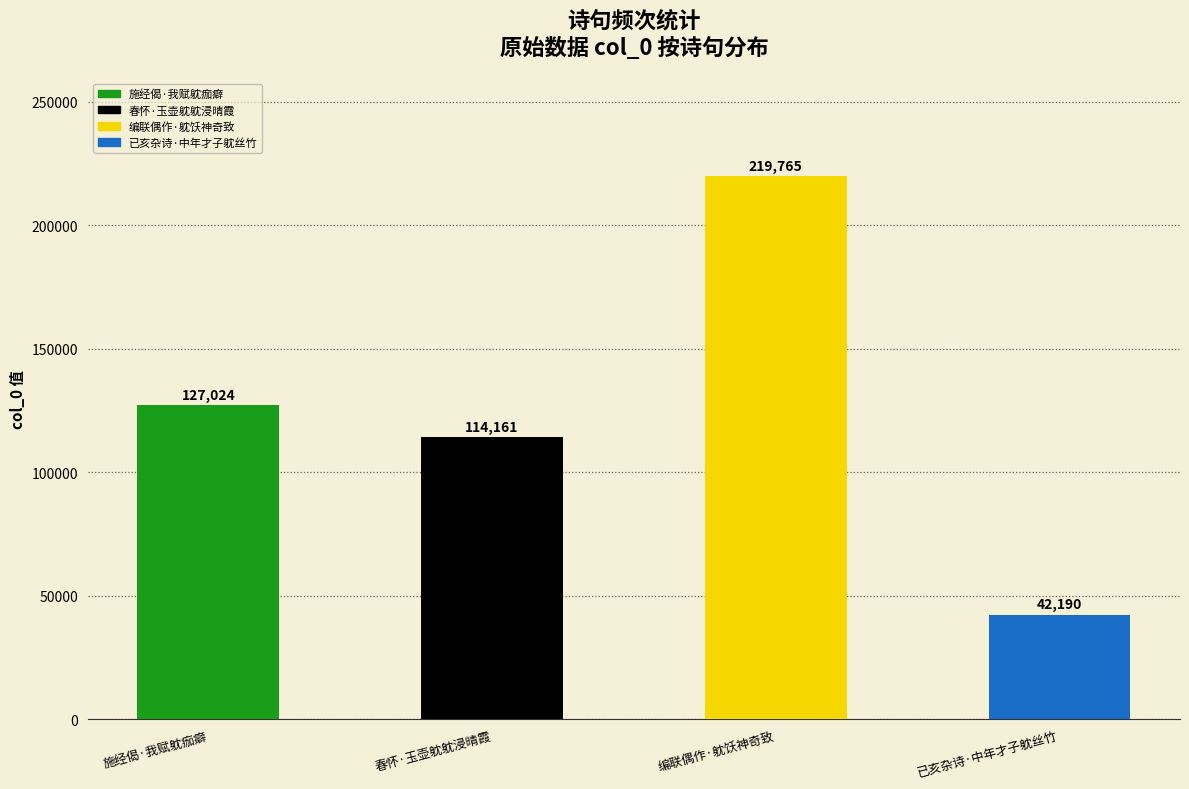

The value at 编联偶作·躭饫神奇致 is 138153. True or false?

False